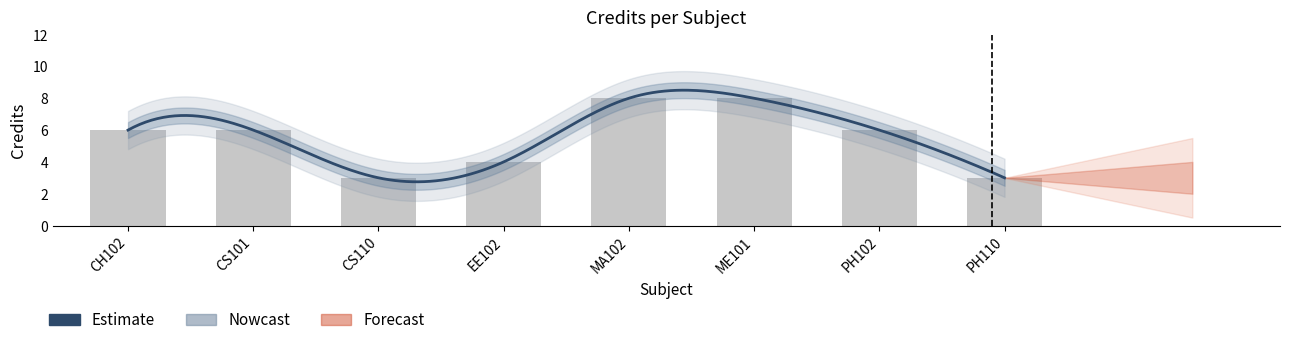

What is the sum of the values at EE102 and CS101?

10